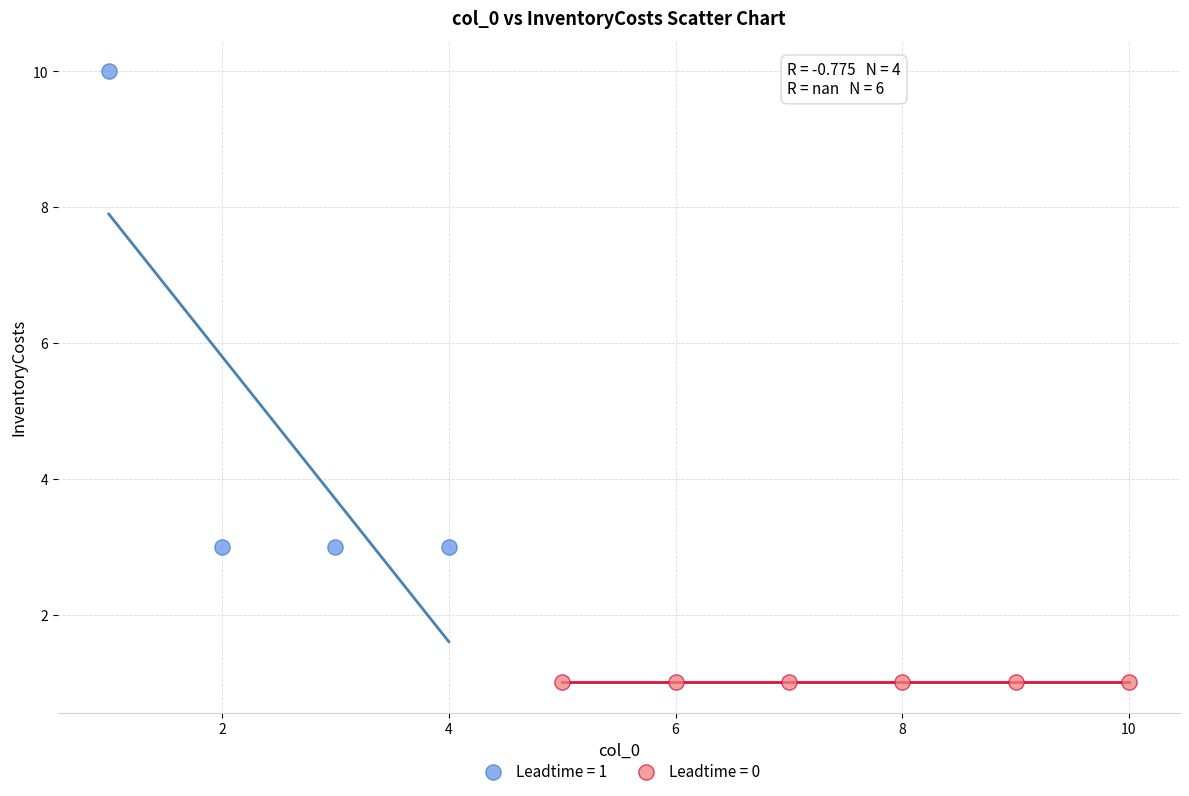

Which series reaches the maximum Y coordinate?

Leadtime = 1